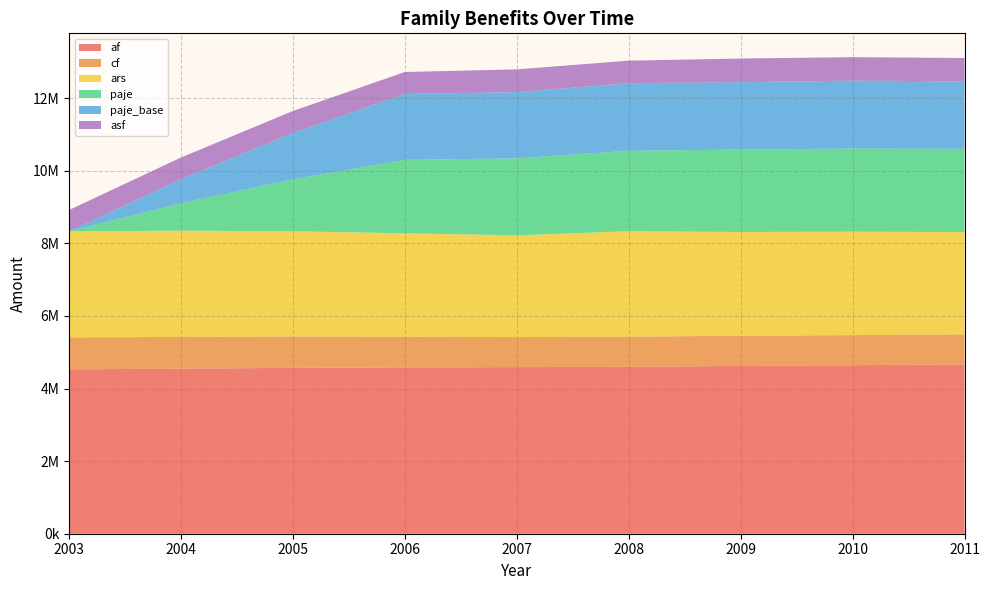

Reading left to right, extract all data points from this chart.

af: 2003=4528000	2004=4547180	2005=4568570	2006=4581240	2007=4589430	2008=4596540	2009=4622090	2010=4641659	2011=4666178
cf: 2003=880000	2004=873480	2005=863030	2006=844330	2007=826160	2008=831690	2009=831120	2010=829210	2011=826391
ars: 2003=2922000	2004=2927100	2005=2900240	2006=2849520	2007=2804760	2008=2903930	2009=2858690	2010=2849880	2011=2816232
paje: 2003=0	2004=755990	2005=1430540	2006=2022950	2007=2119830	2008=2216820	2009=2269800	2010=2289036	2011=2292799
paje_base: 2003=0	2004=662350	2005=1278520	2006=1814870	2007=1822430	2008=1860880	2009=1856900	2010=1870070	2011=1859914
asf: 2003=586000	2004=597100	2005=604250	2006=605660	2007=628320	2008=621060	2009=651090	2010=647230	2011=642776